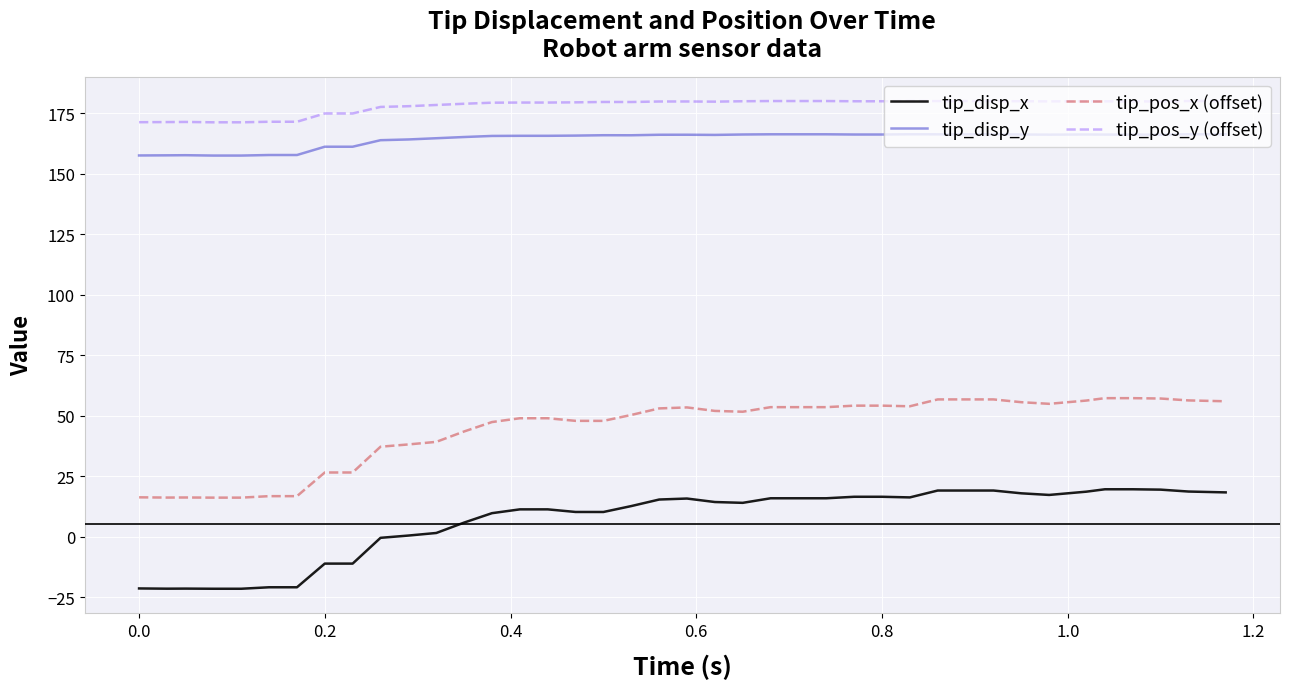

What is the sum of all tip_pos_y (offset) values?

7117.6